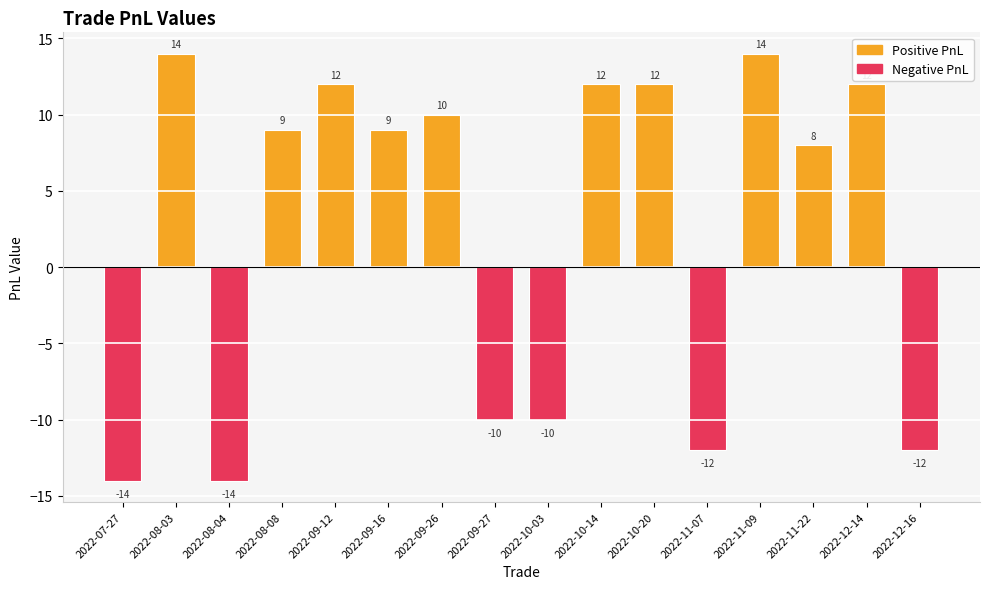

What is the smallest value displayed?

-14